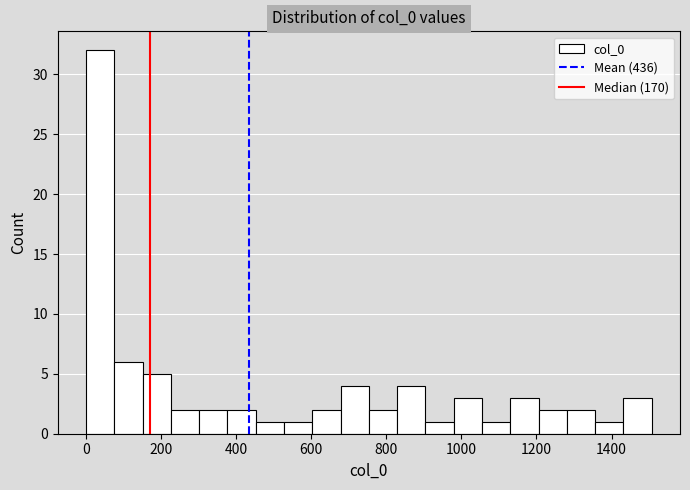

Read against the x-axis, roughly where is the centre of the tallest bar?

40